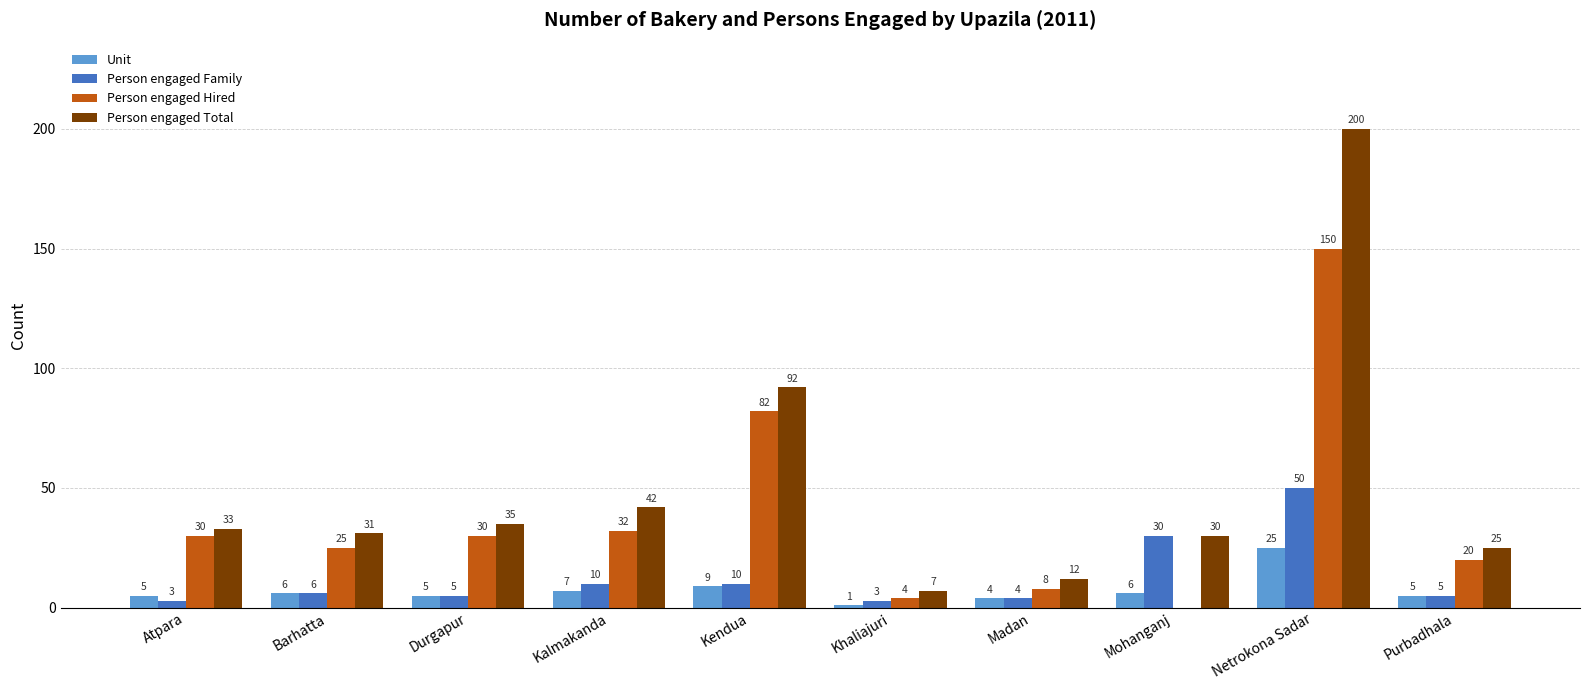

Which series has the largest total across all categories?

Person engaged Total